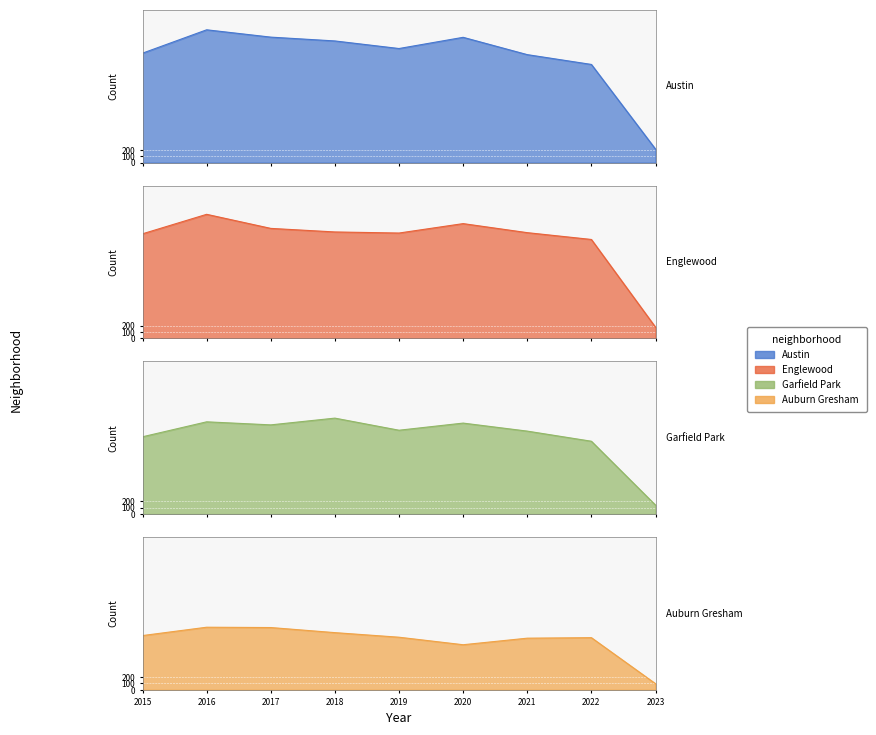

What is the difference between the maximum and second lowest values in the Englewood series?

395